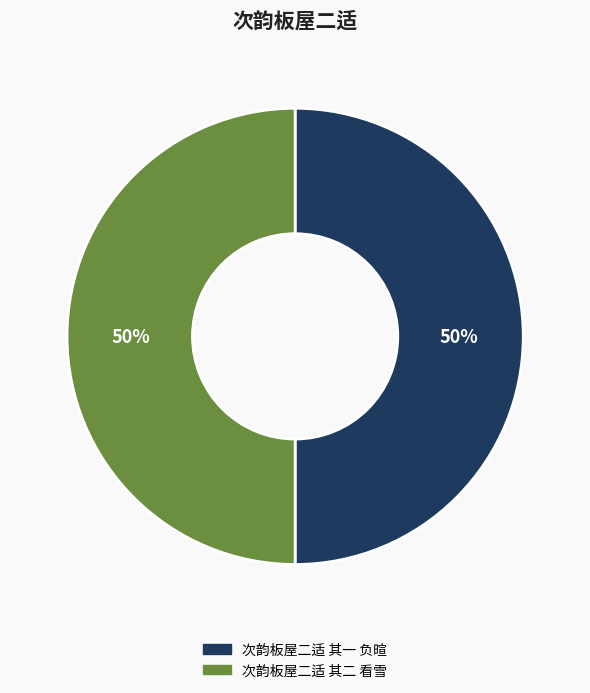

To the nearest percent, what percentage of the pie is 次韵板屋二适 其二 看雪?

50%